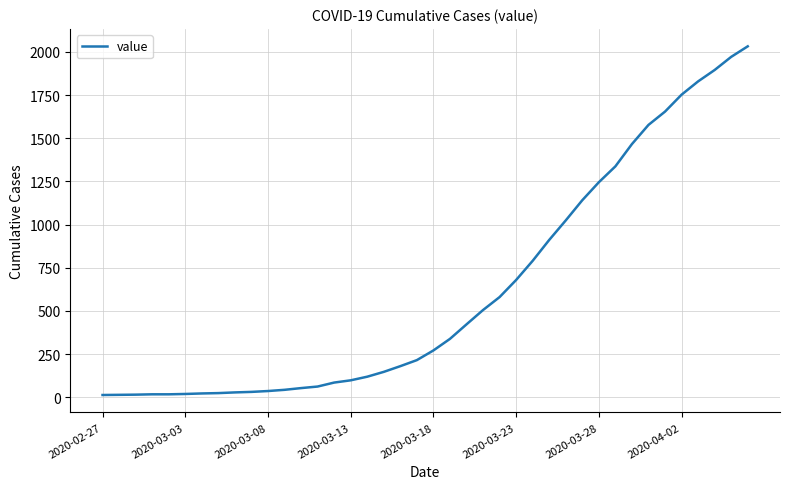

What is the difference between the maximum and minimum values?

2019